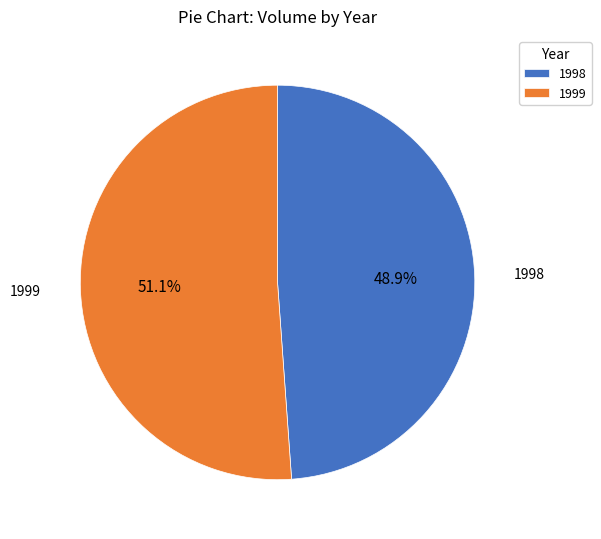

Is there a majority slice in this chart?

Yes